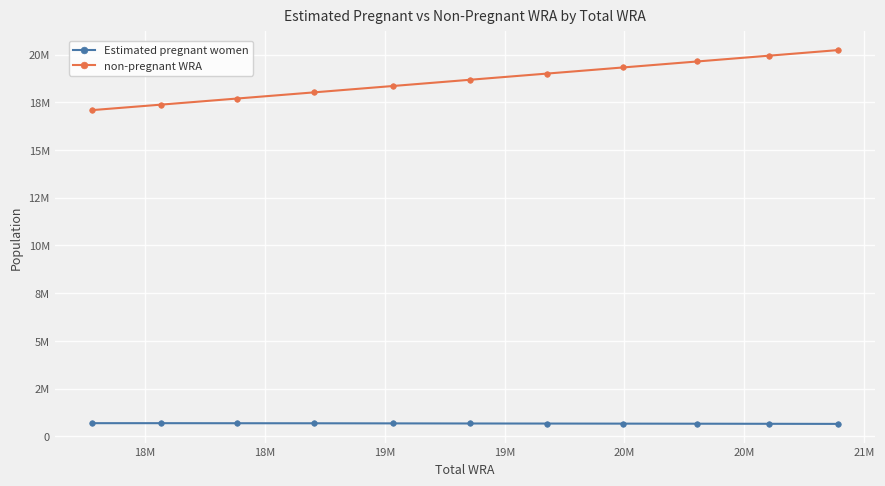

Does the chart have visible grid lines?

Yes